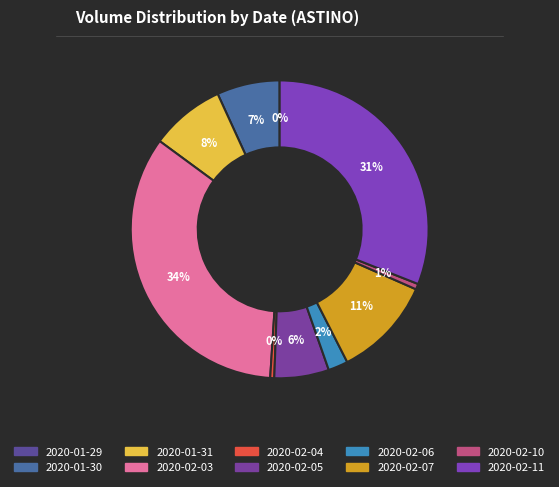

To the nearest percent, what is the combined percentage of 2020-02-03 and 2020-02-11?

65%